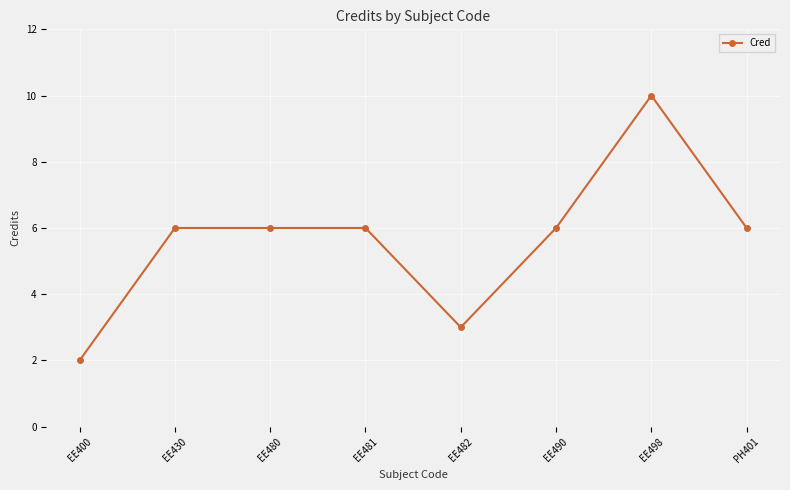

What is the sum of the values at PH401 and EE481?

12